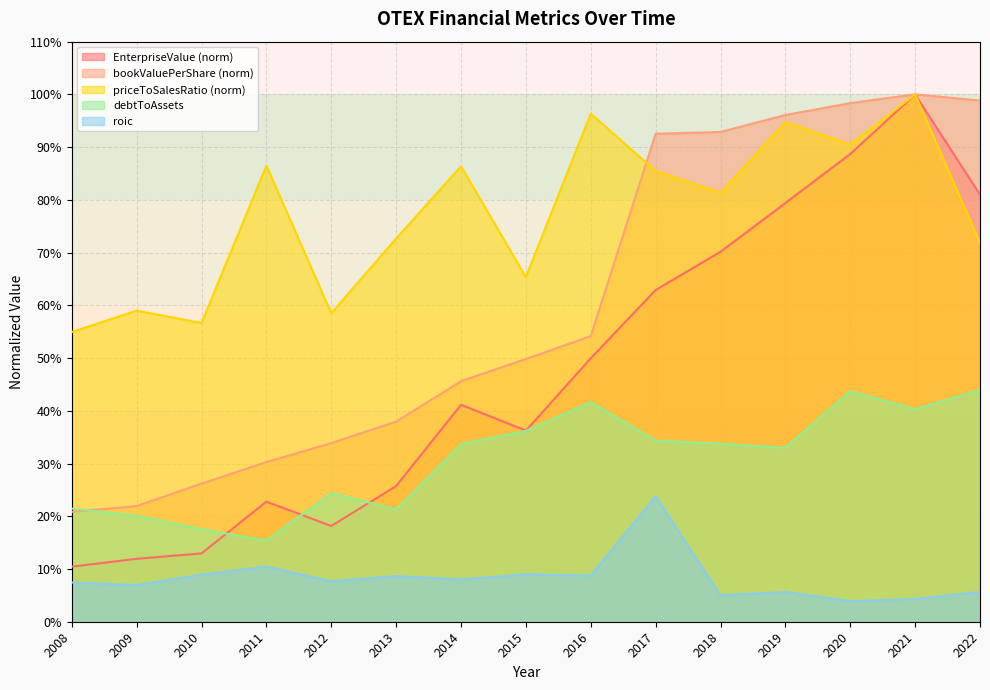

True or false: EnterpriseValue has more than 0 interior local peaks.

True